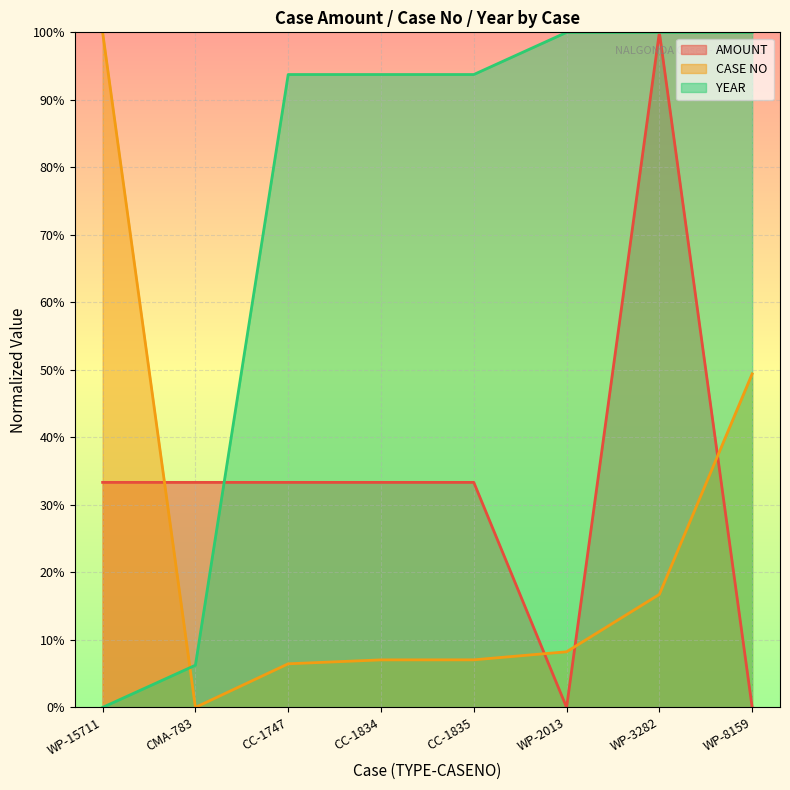

The CASE NO series shows 49.4 at WP-8159. True or false?

True